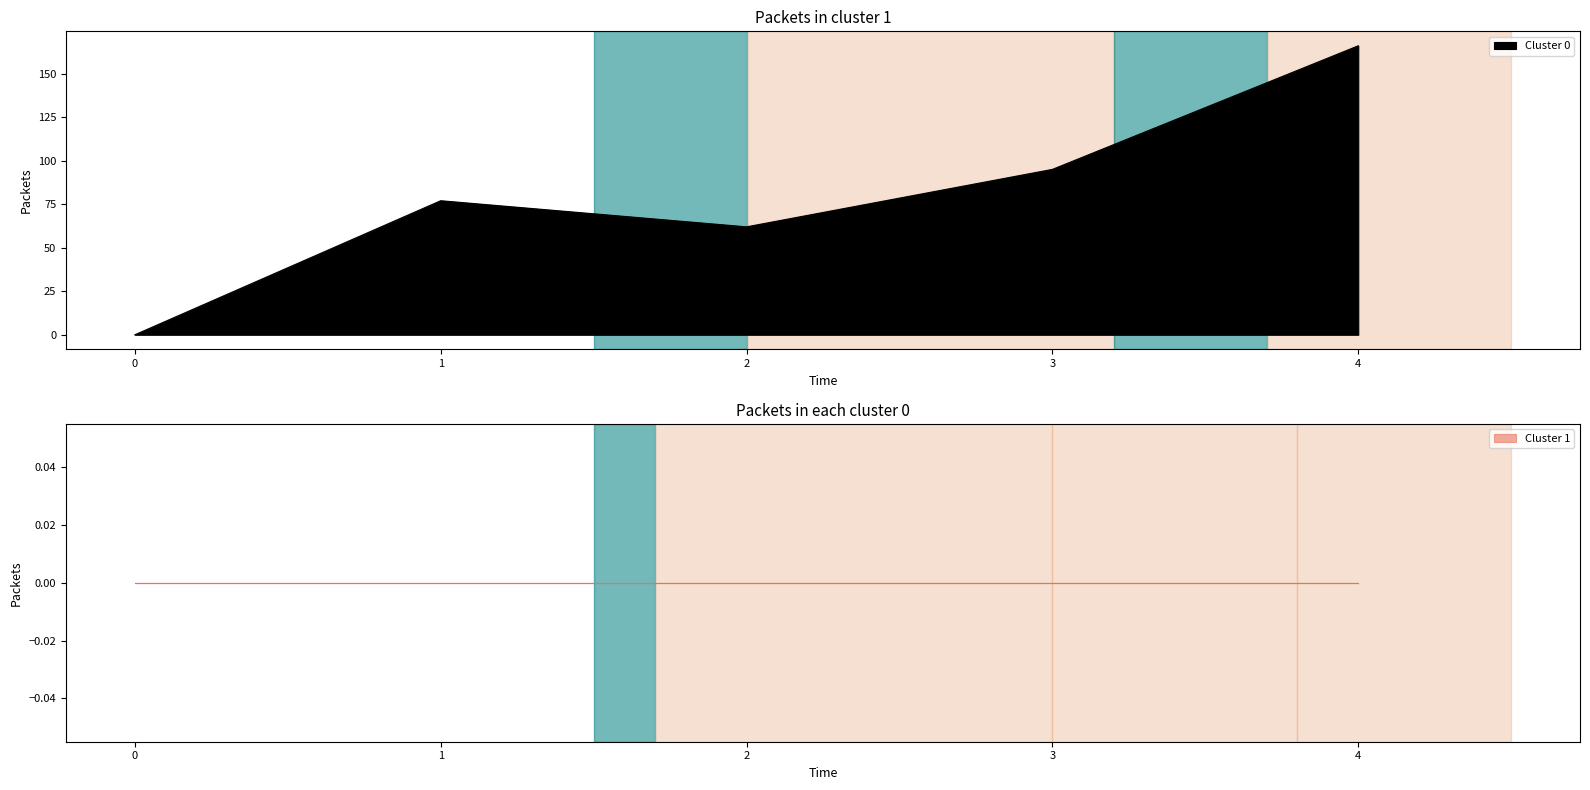

What is the total value across all series at 3?

95